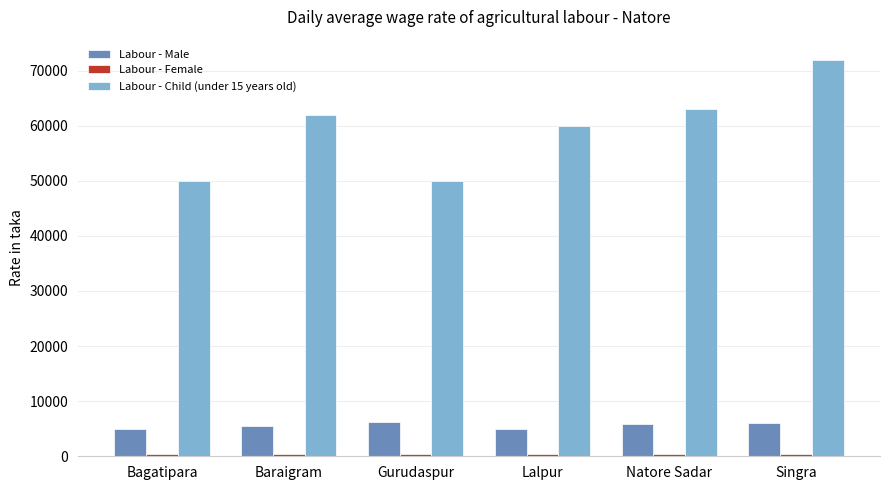

How many groups of bars are there?

6